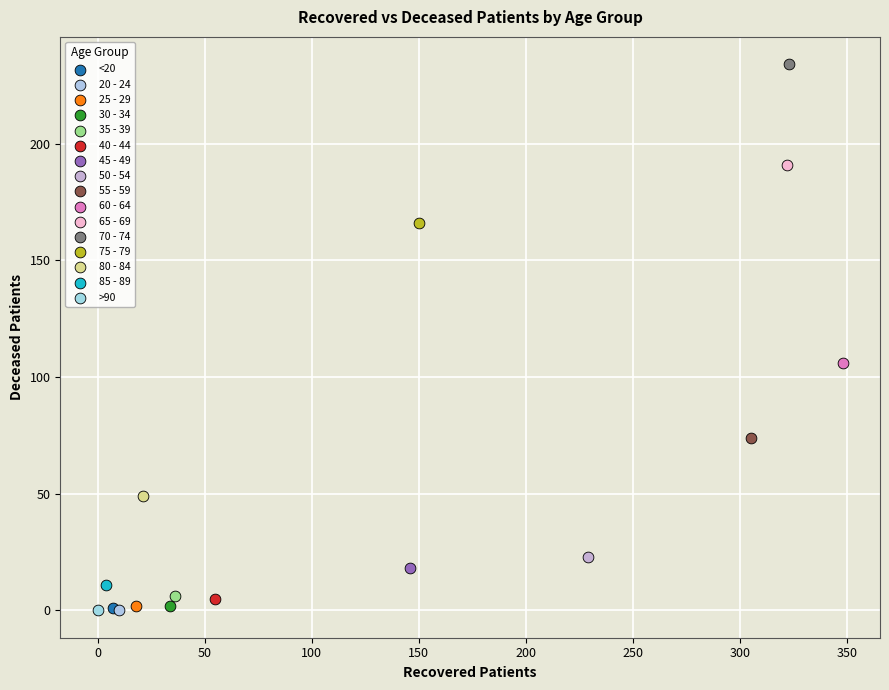

Which series contains the highest Y value?

70 - 74